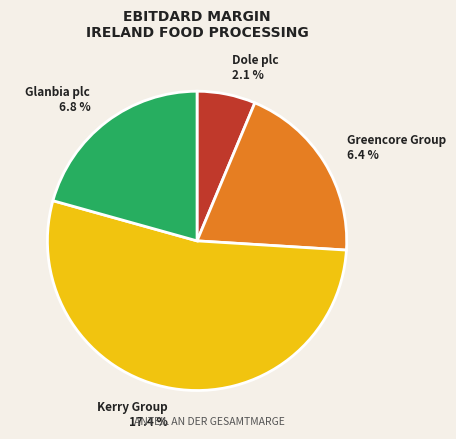

What is the majority slice?

Kerry Group